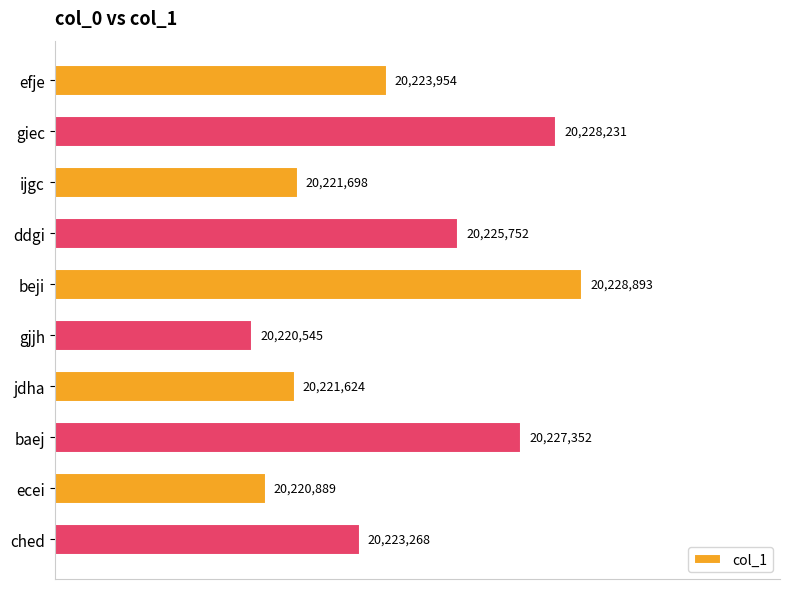

List the labels in order of value, smallest first.

gjjh, ecei, jdha, ijgc, ched, efje, ddgi, baej, giec, beji